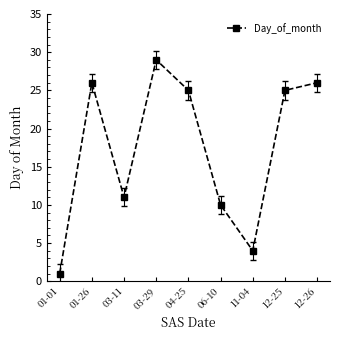

At which category does the chart reach its minimum across all series?

01-01